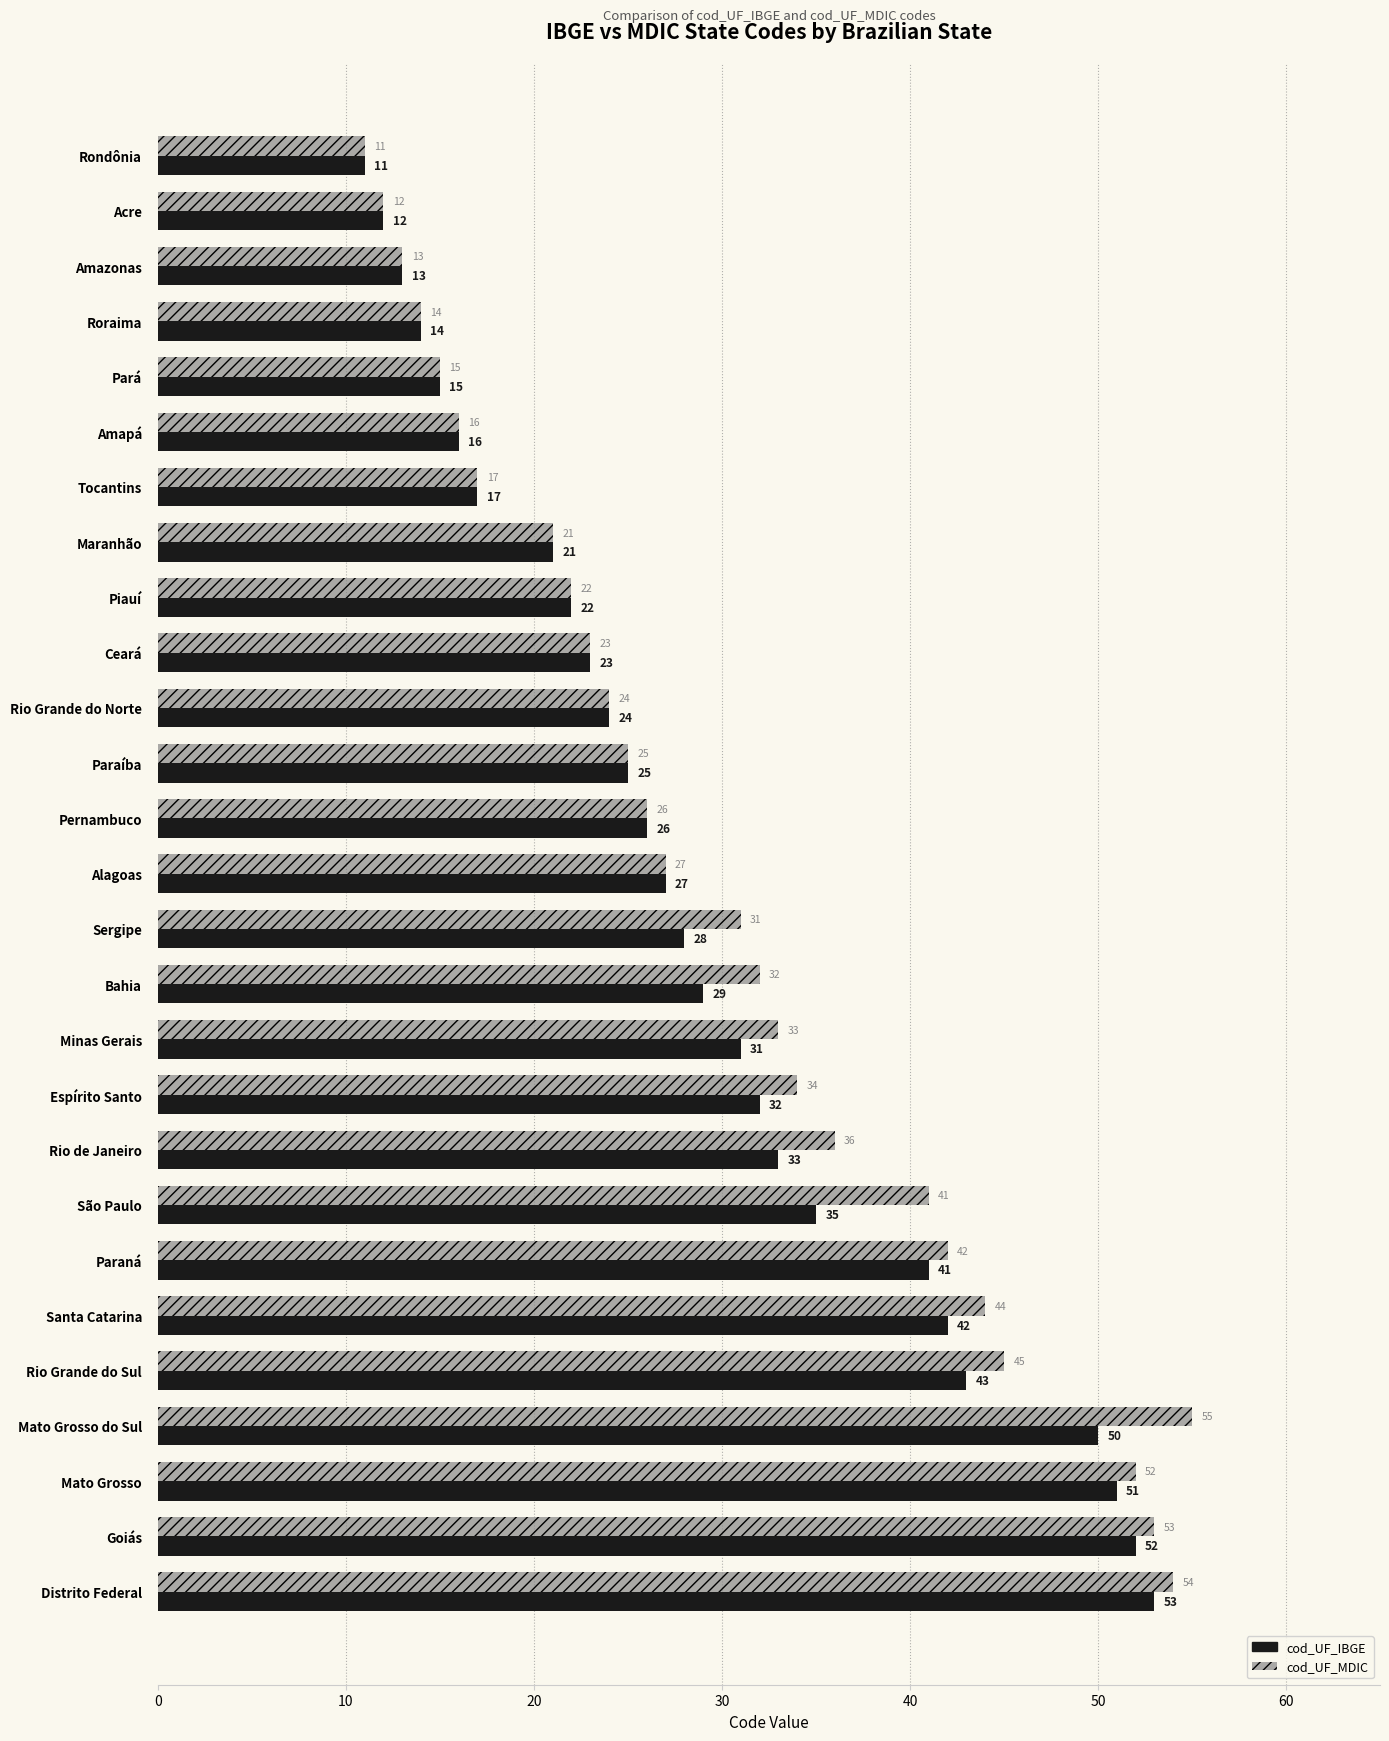

Is it true that cod_UF_IBGE equals 15 at Pará?

True